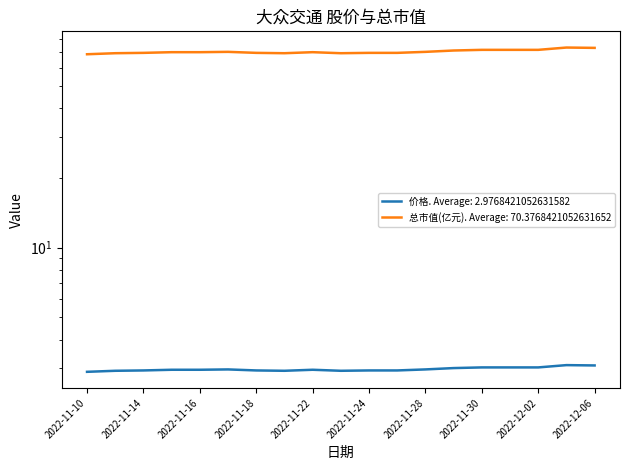

What are all the series names shown in the legend?

价格, 总市值(亿元)